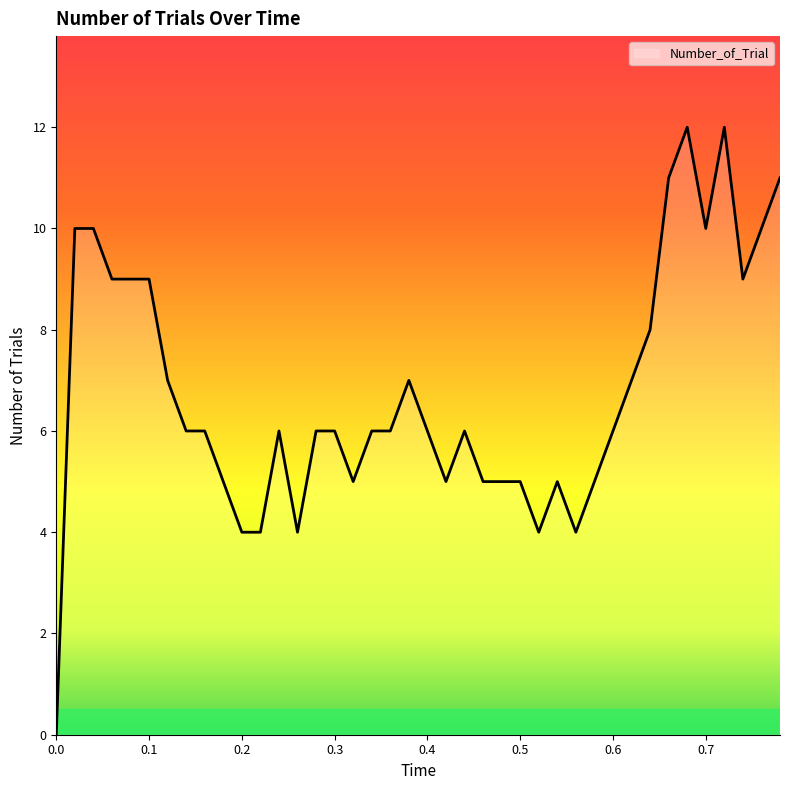

True or false: there are more than 0 points higher than both neighbors.

True